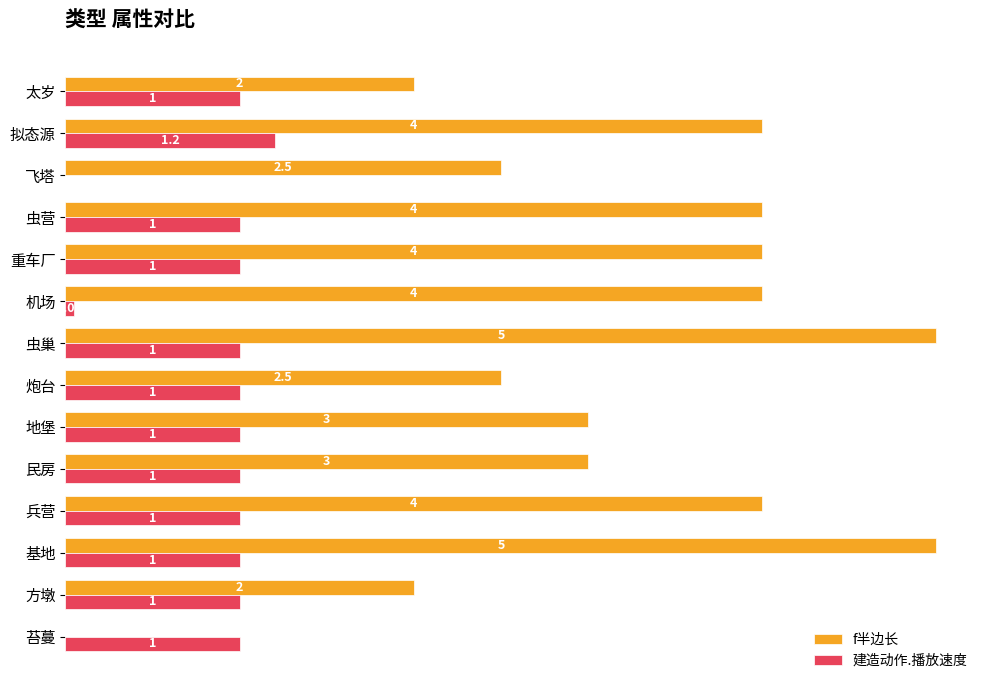

Is the value of f半边长 at 苔蔓 greater than the value of 建造动作.播放速度 at 民房?

No